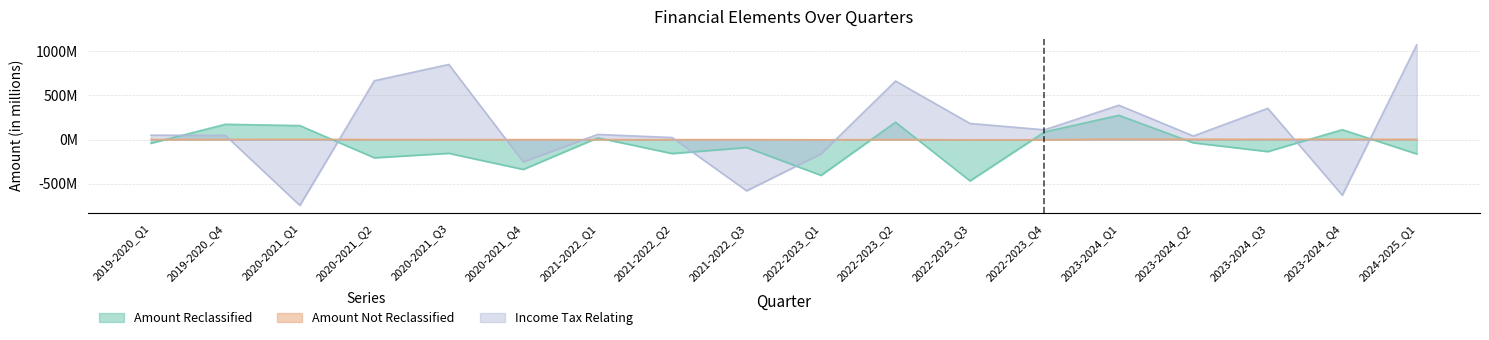

What is the label of the 18th point from the right?

2019-2020_Q1